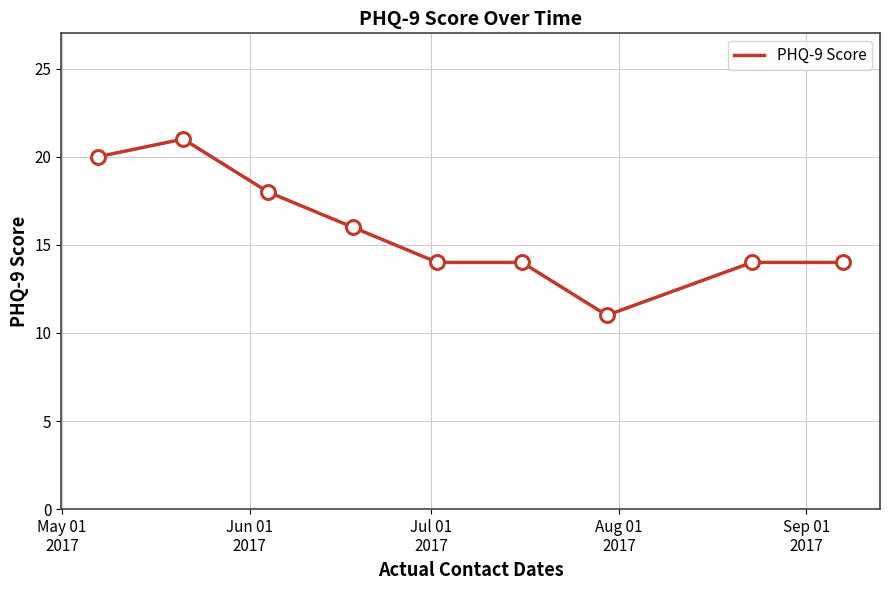

What is the minimum value shown in the chart?

11